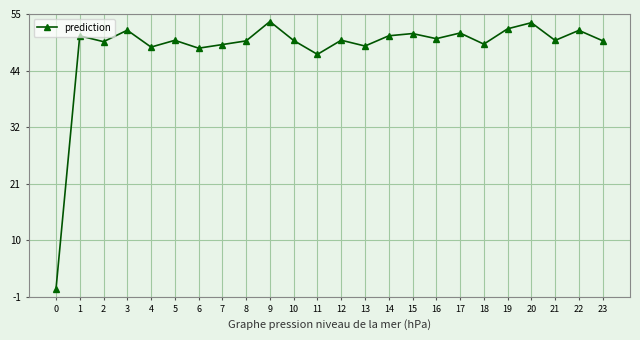

How many lines are shown in the chart?

1